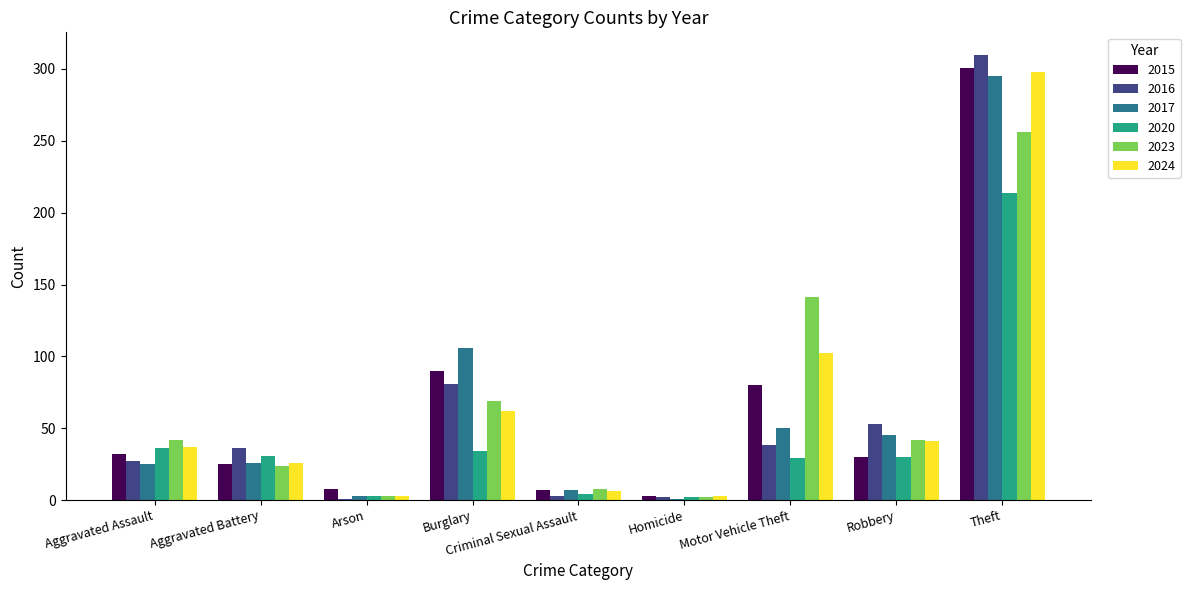

How many data points does each series have?

9